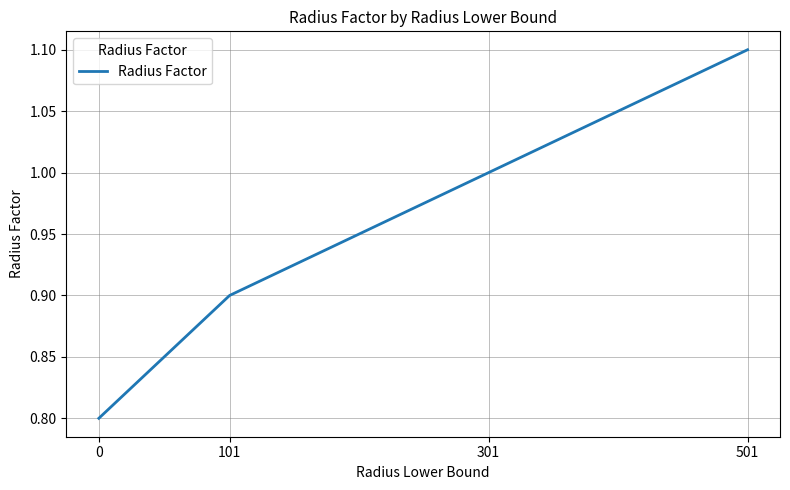

How many lines are shown in the chart?

1